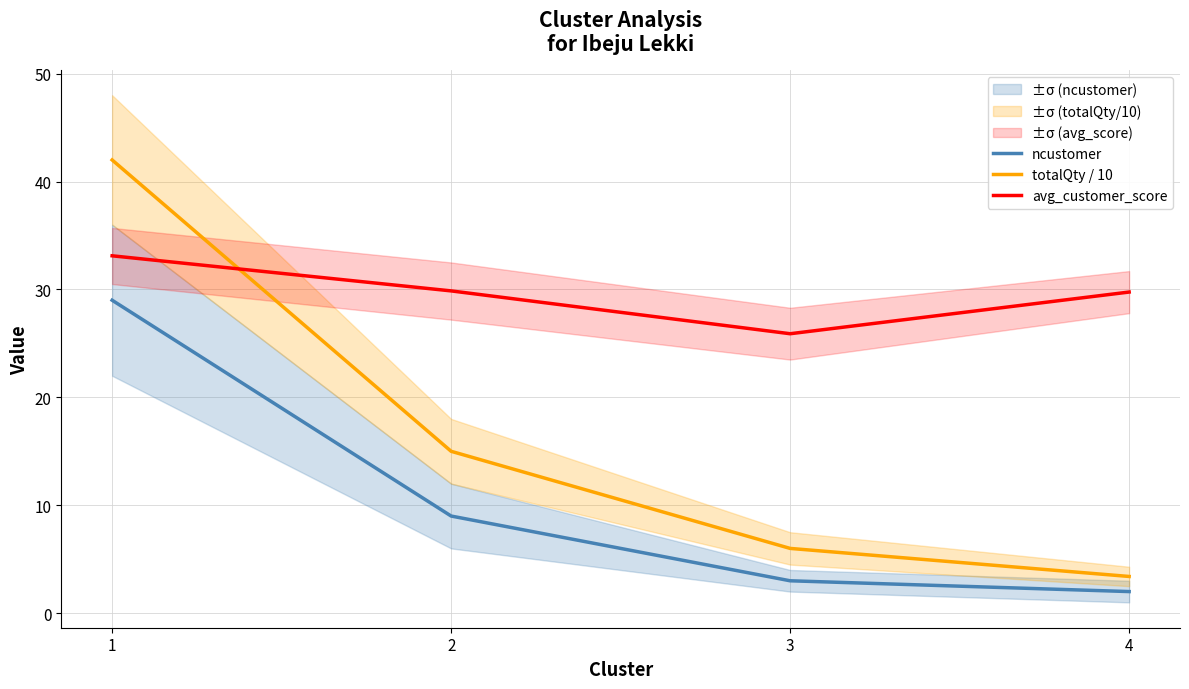

Reading right to left, list all the values displayed in this chart.

ncustomer: 4=2.0	3=3.0	2=9.0	1=29.0
totalQty / 10: 4=3.4	3=6.0	2=15.0	1=42.0
avg_customer_score: 4=29.8	3=25.9	2=29.9	1=33.1